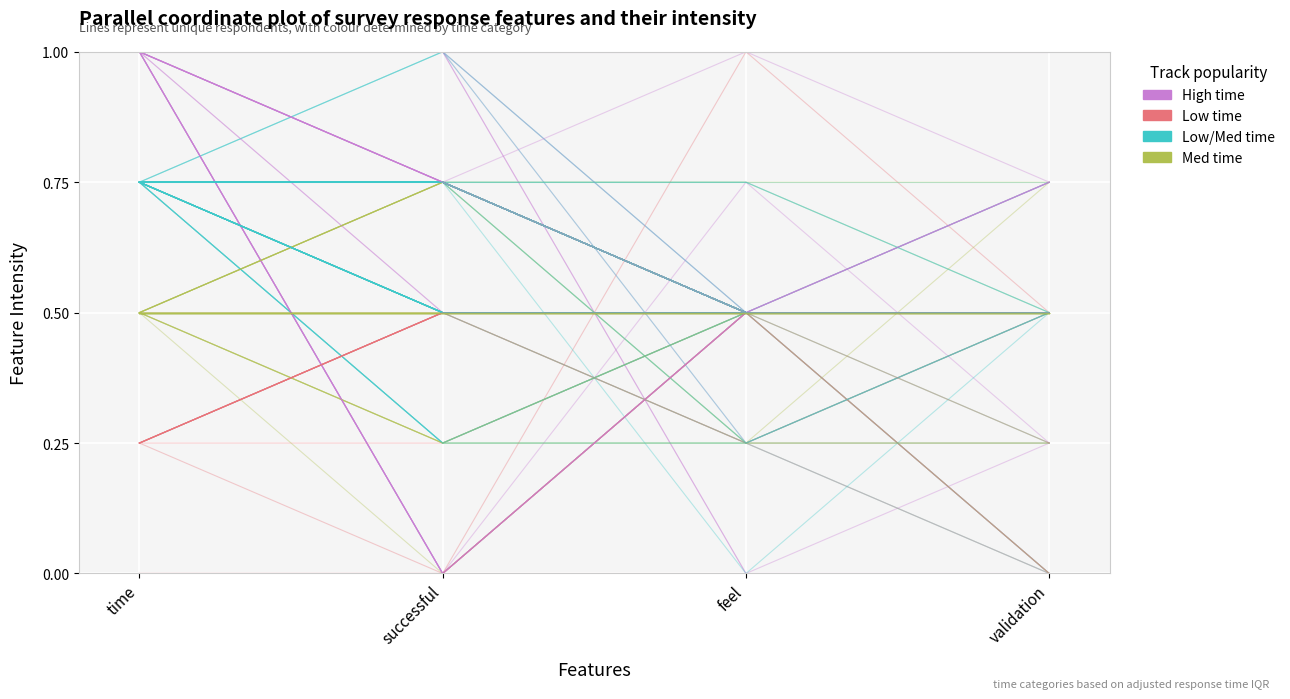

What are all the series names shown in the legend?

Med time, High time, Low/Med time, Low time